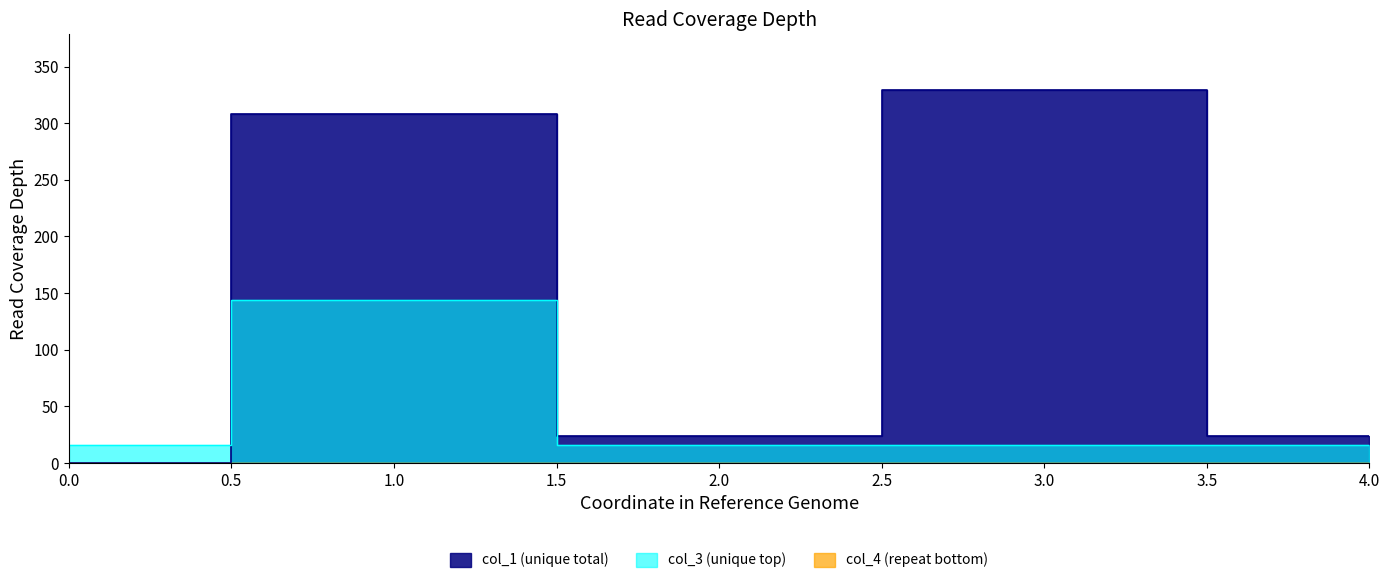

At which category does col_3 reach its first local peak?

1